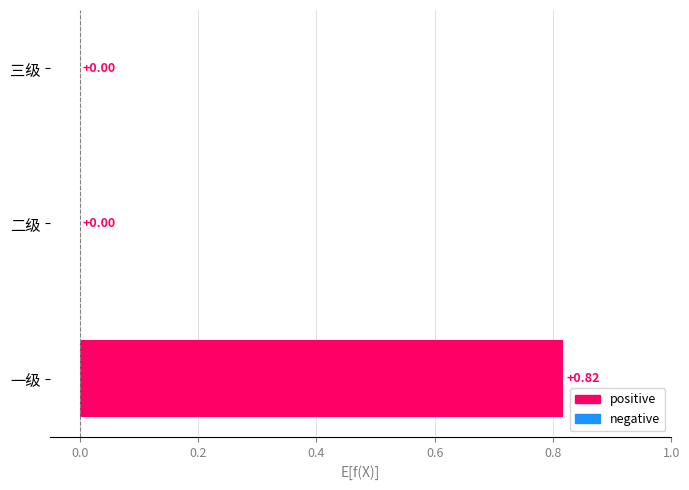

At which category does the chart reach its peak across all series?

一级